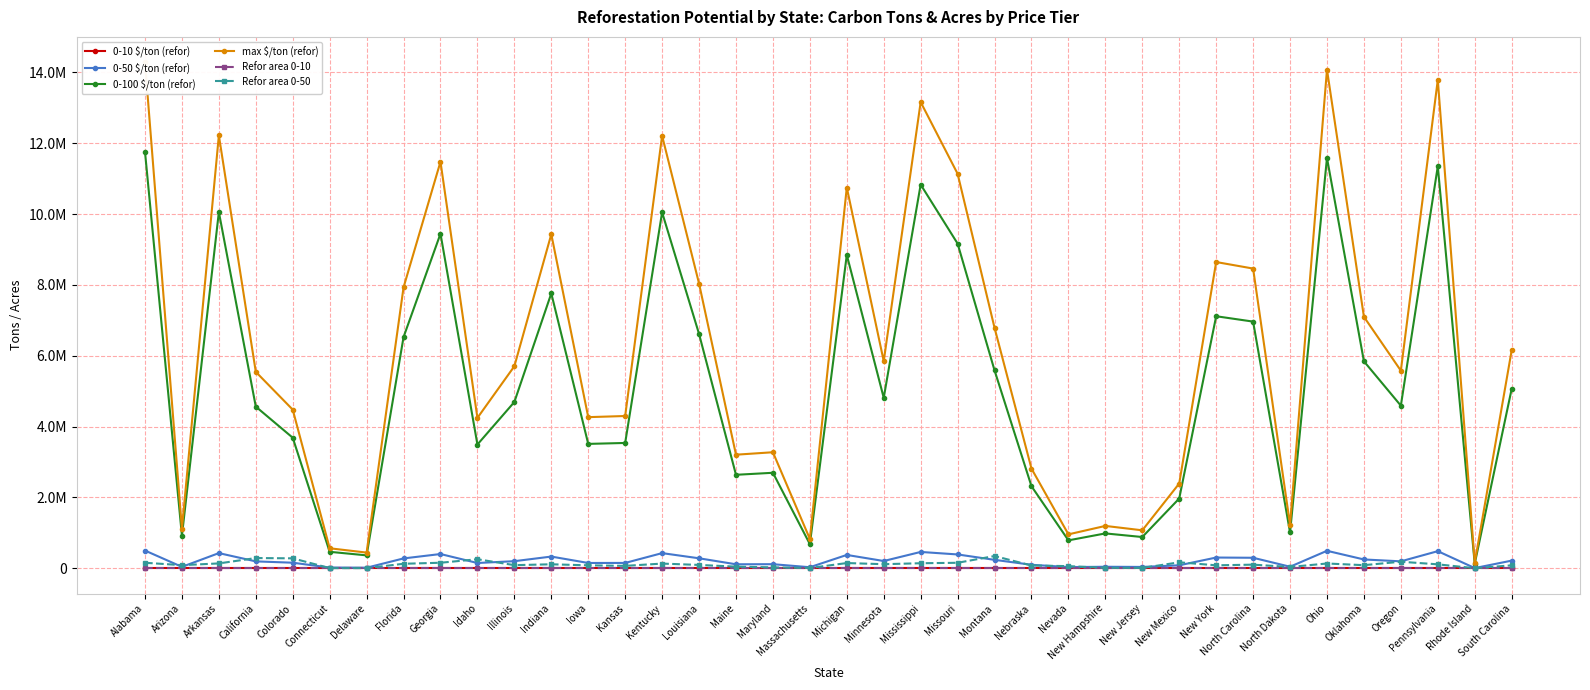

What are all the series names shown in the legend?

0-10 $/ton (refor), 0-50 $/ton (refor), 0-100 $/ton (refor), max $/ton (refor), Refor area 0-10, Refor area 0-50